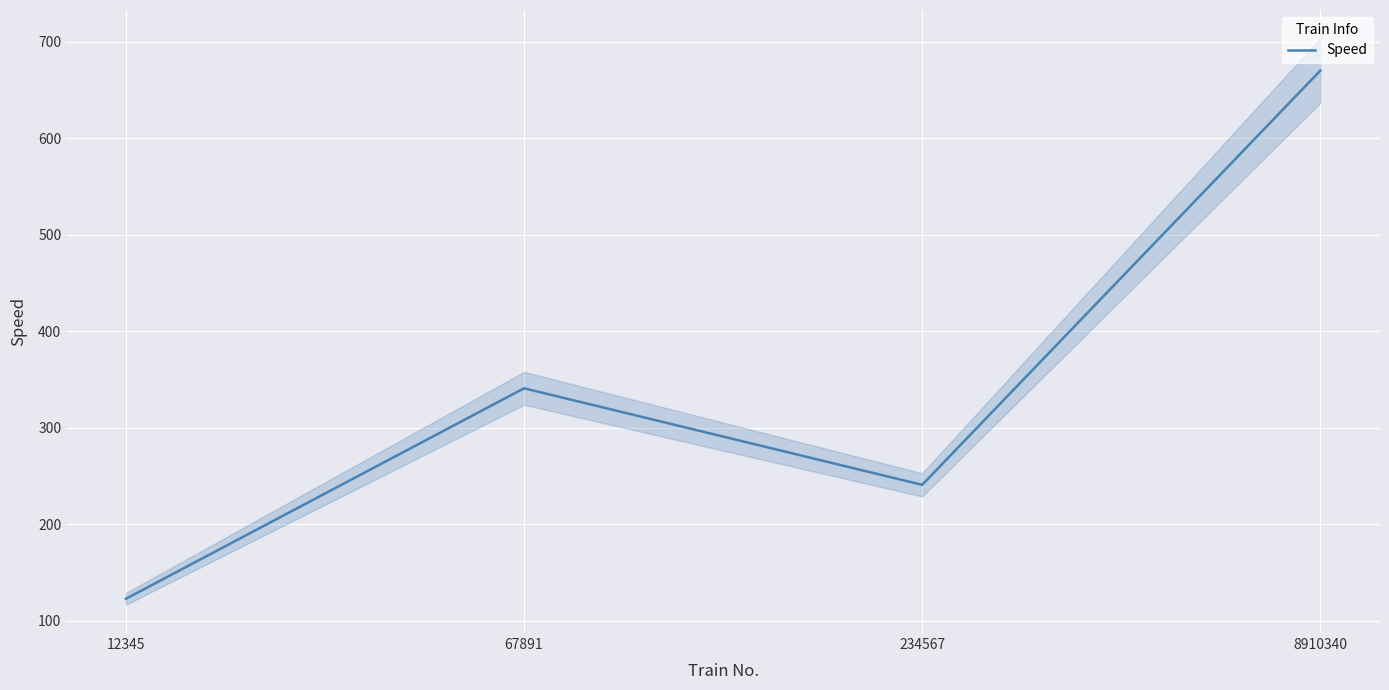

True or false: the data shows 670 at 8910340.

True